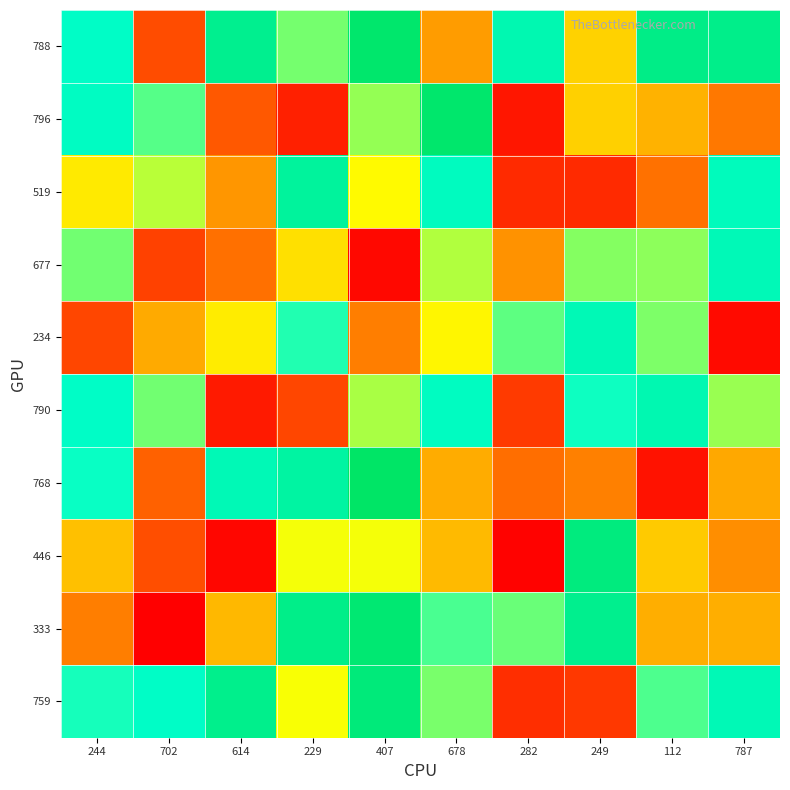

Count the number of categories in the chart.

10